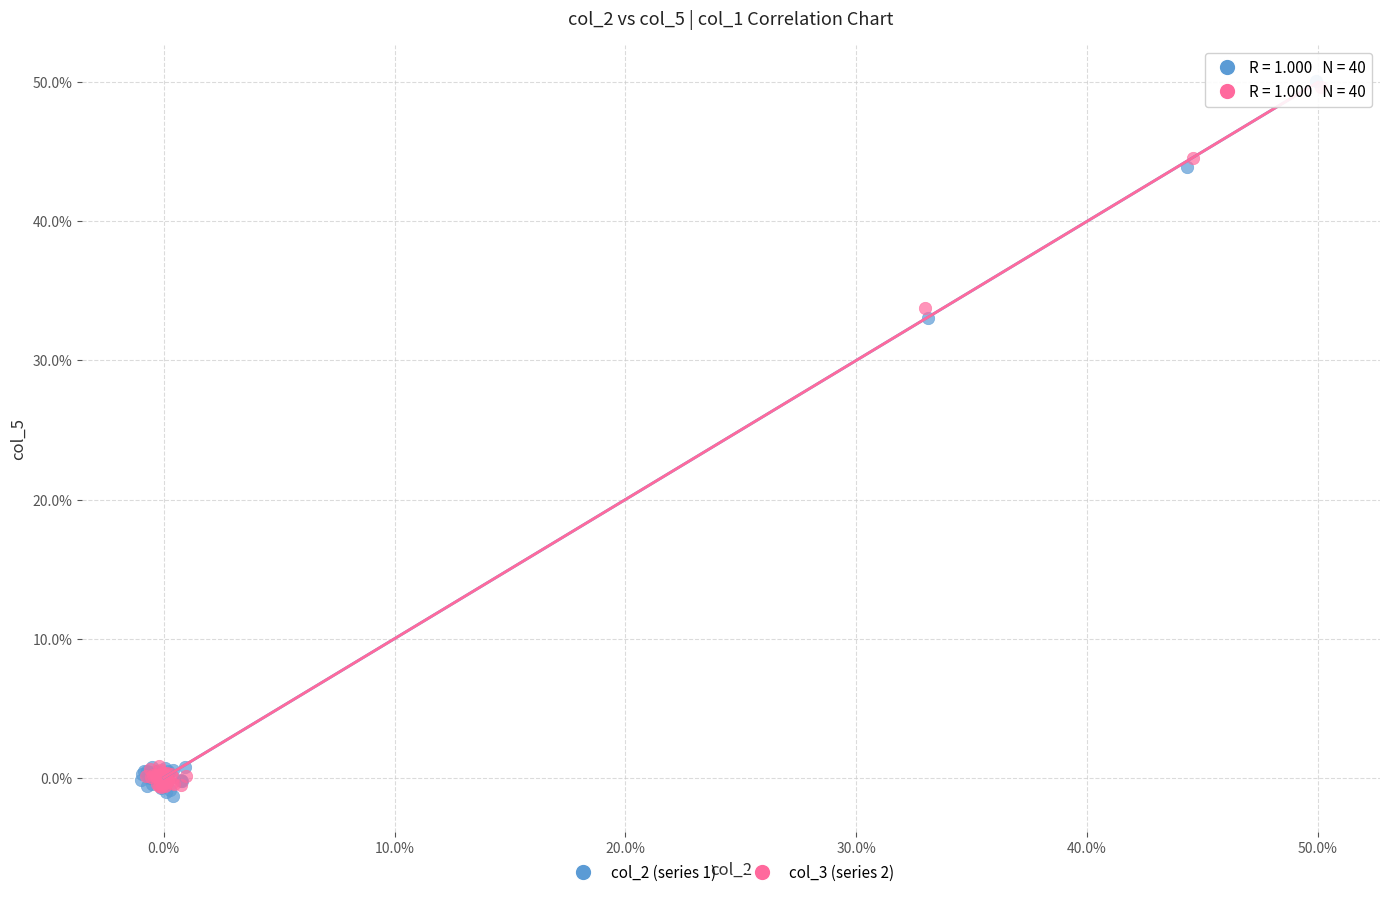

Which series reaches the minimum Y coordinate?

col_2 (series 1)